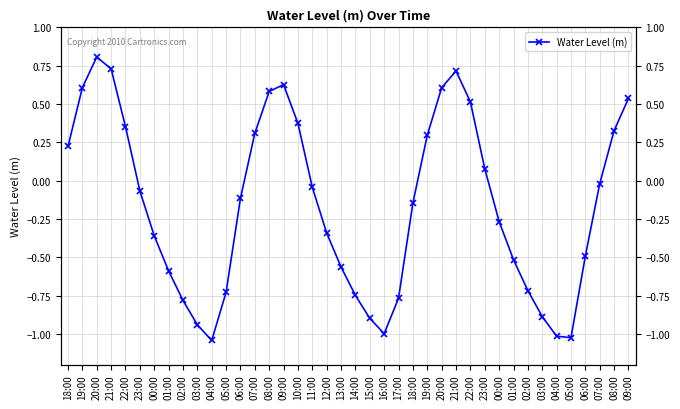

How many values are below 0?

24